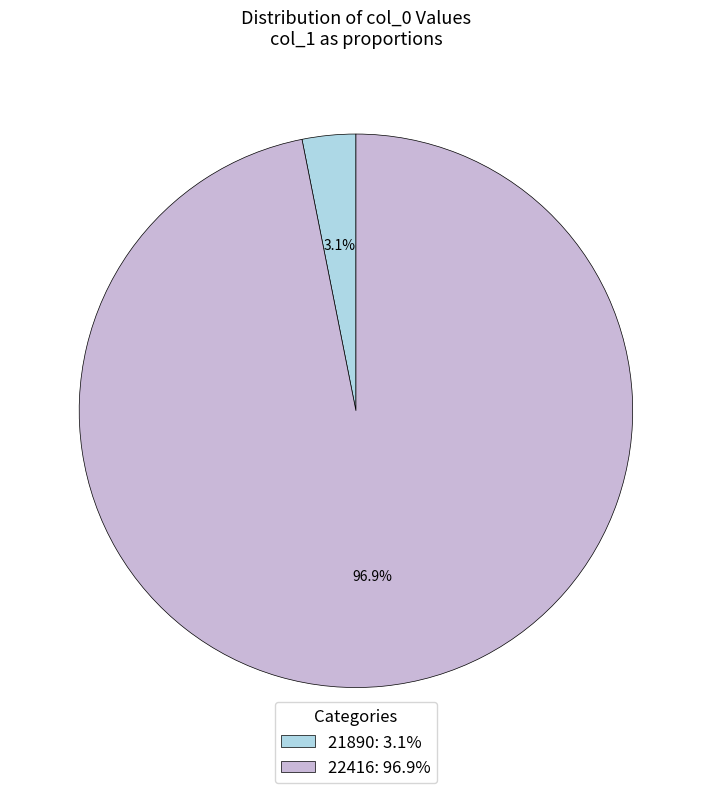

To the nearest percent, what portion does 22416 represent?

97%